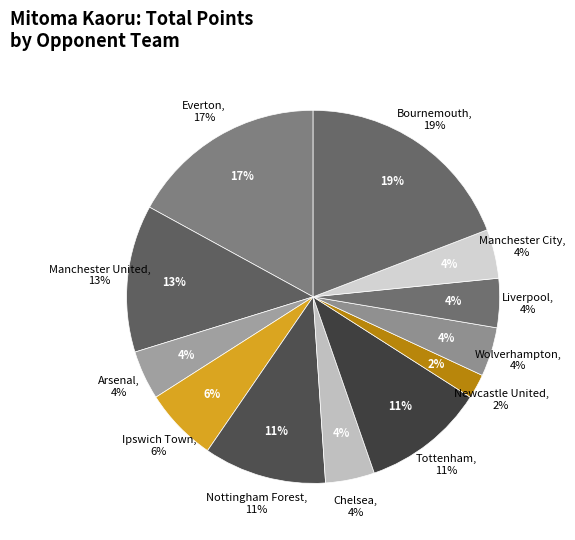

Is it true that Newcastle United is 15% of the pie?

False